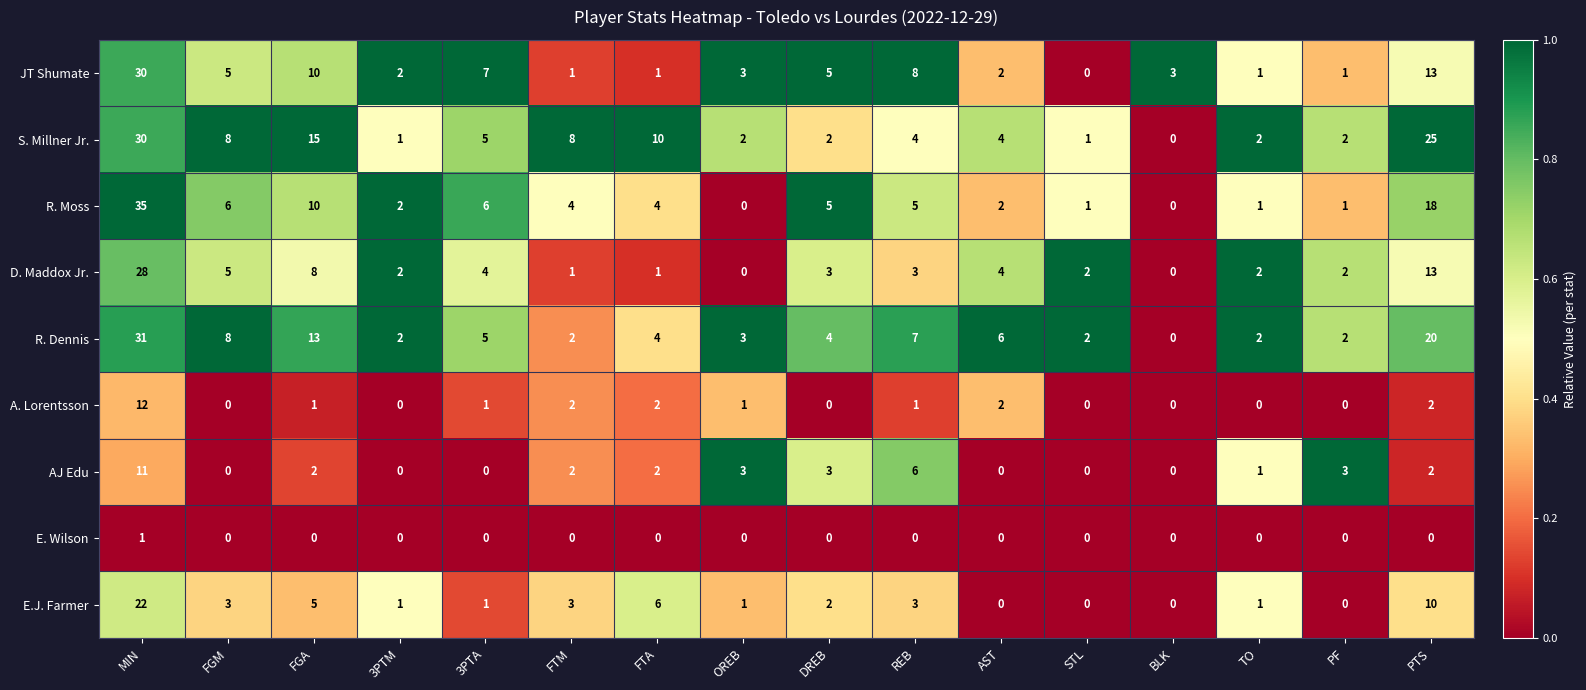

Which series has the largest range (max minus min)?

R. Moss